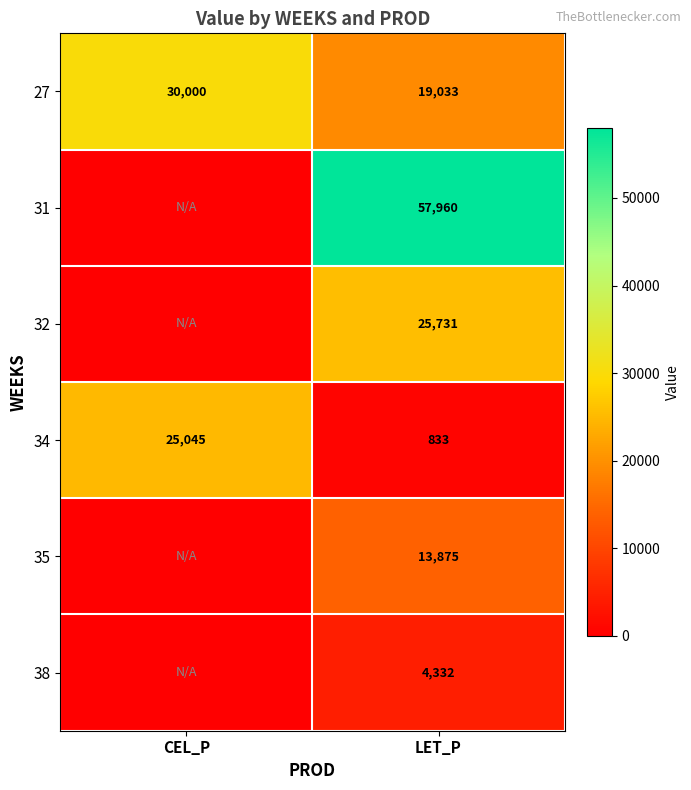

What is the sum of all 27 values?

49033